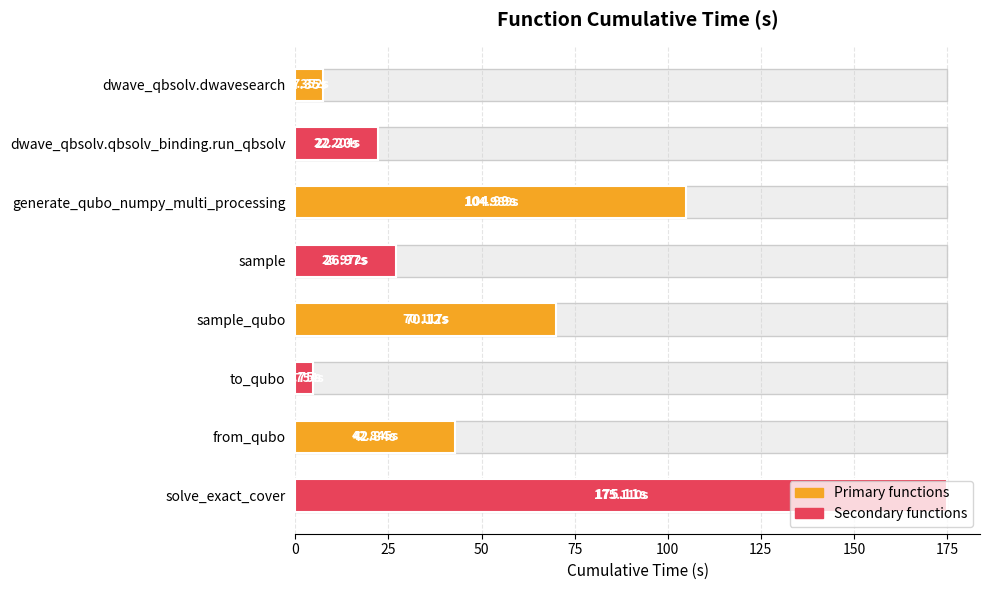

Does the chart contain stacked bars?

No